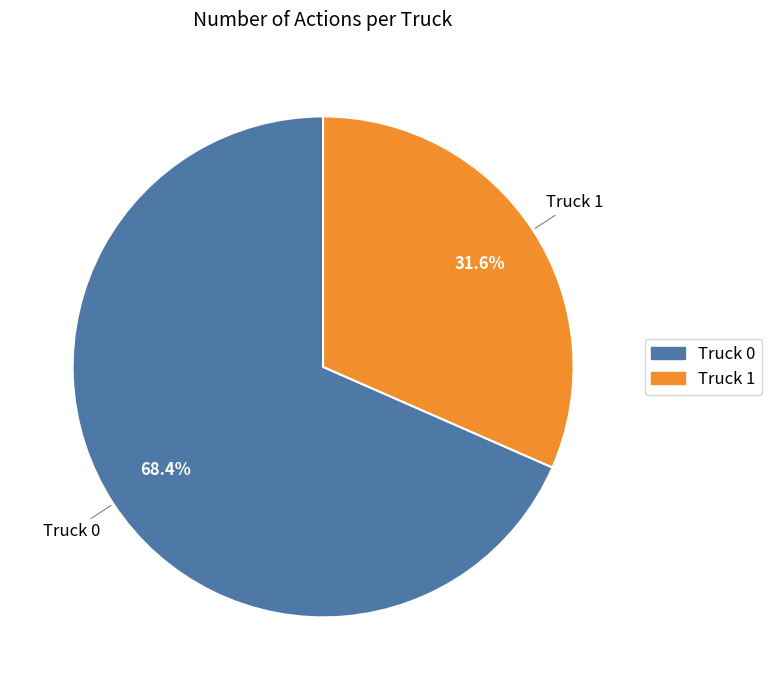

The Truck 0 slice represents 58% of the pie. True or false?

False